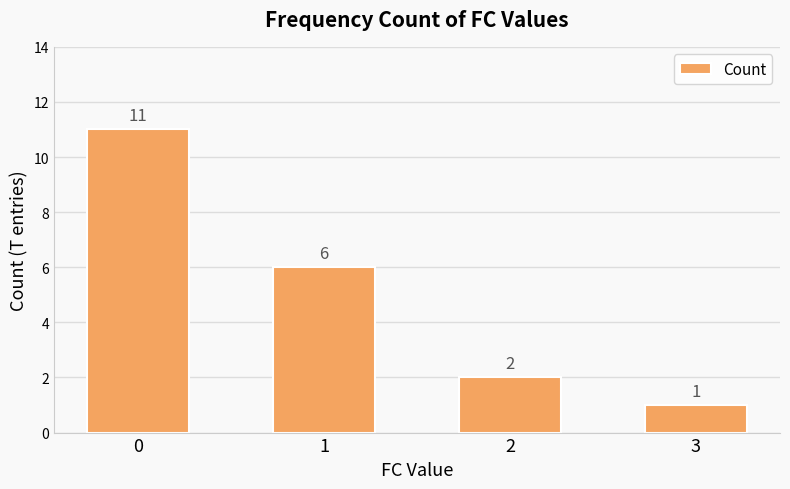

The value at 1 is 6. True or false?

True